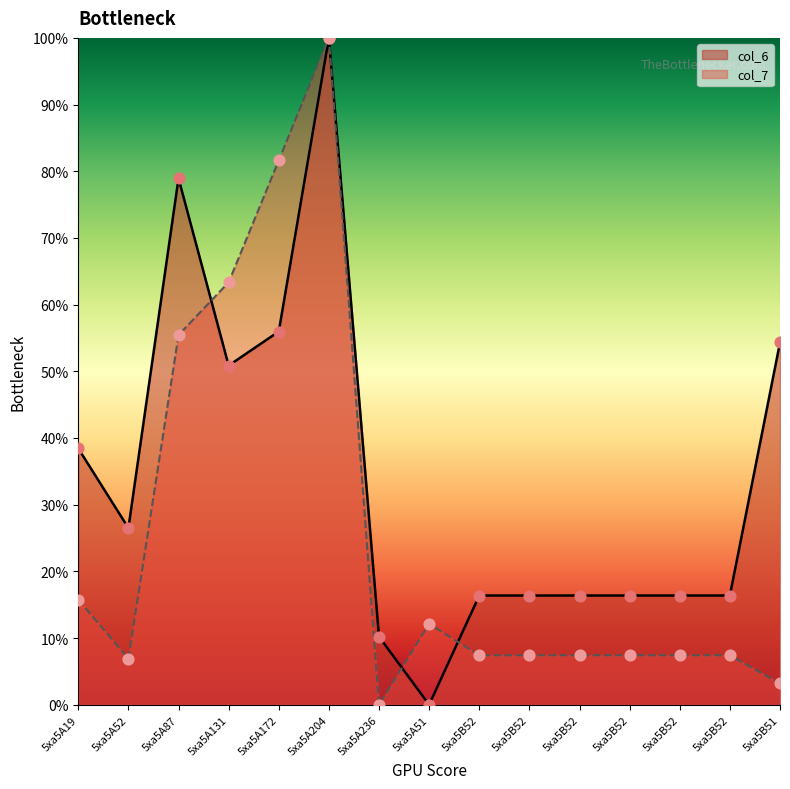

Is the value of col_6 at 5xa5B51 greater than the value of col_7 at 5xa5B51?

Yes